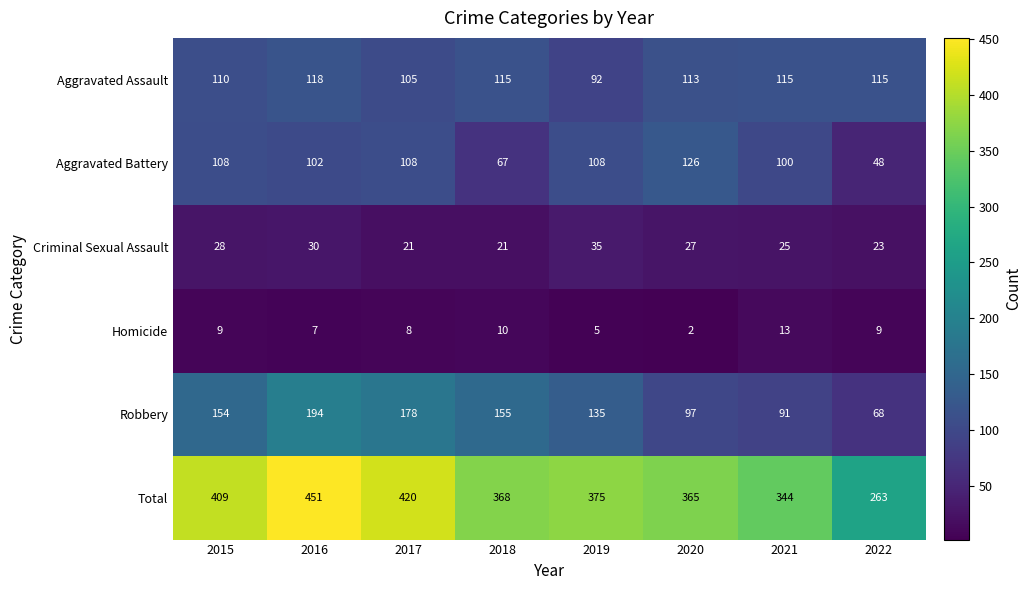

What is the smallest value displayed?

2